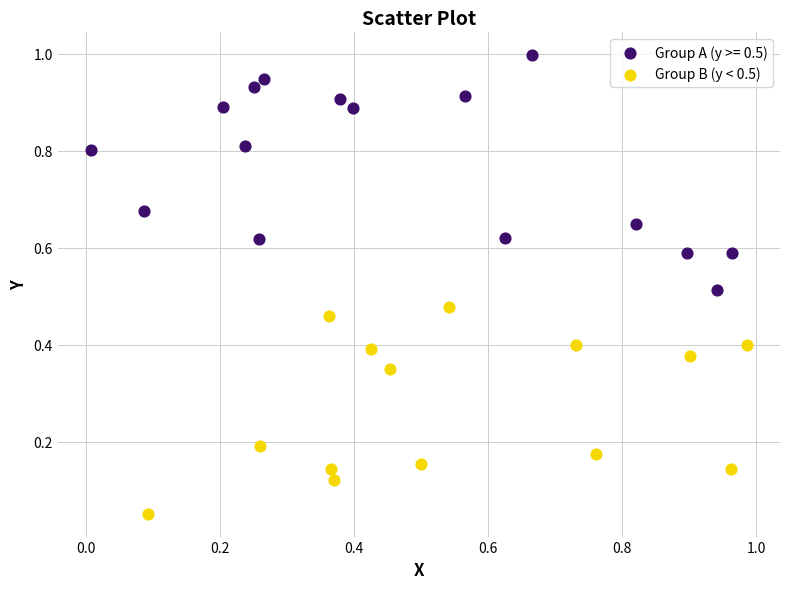

Which series contains the lowest Y value?

Group B (y < 0.5)